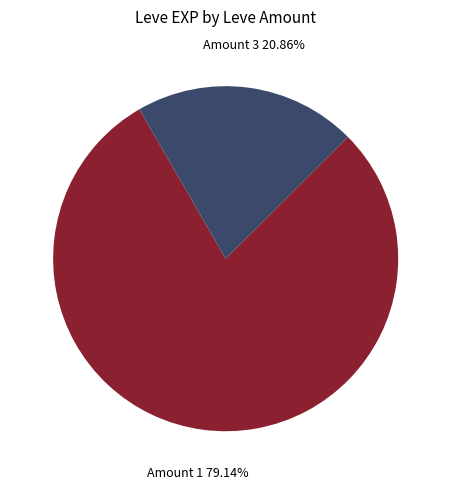

Does any single category account for the majority?

Yes